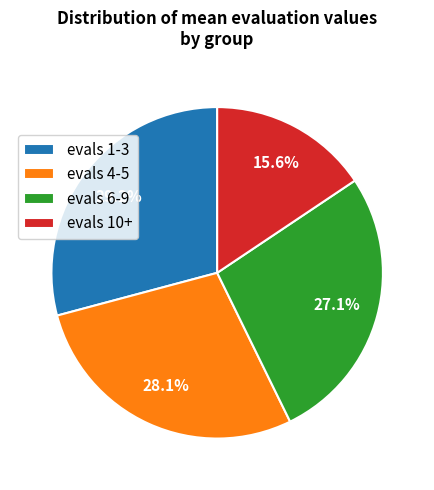

How many segments does this pie chart have?

4